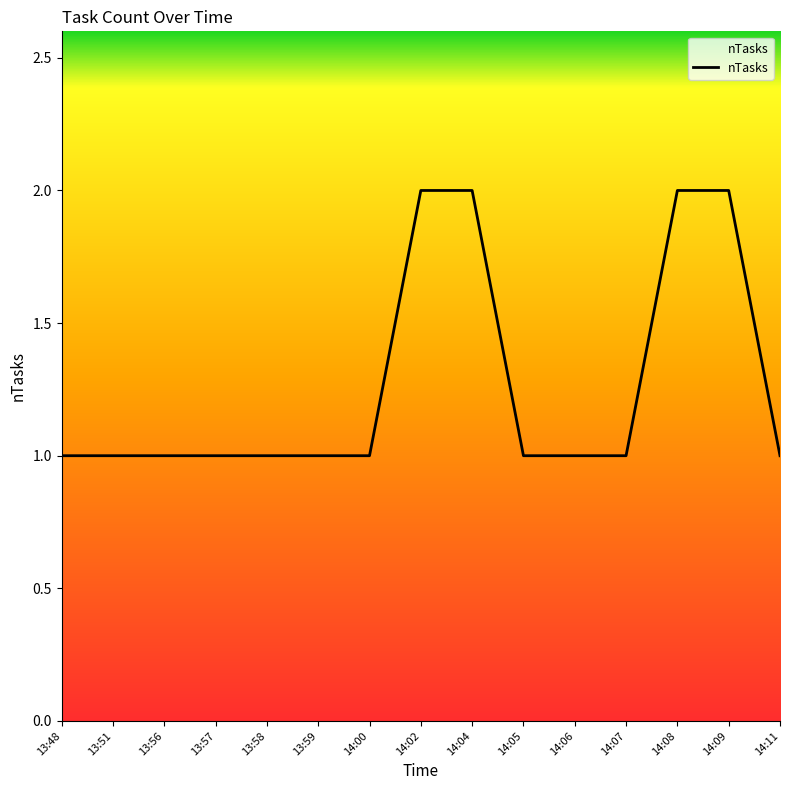

Which has a higher value, 14:04 or 13:57?

14:04